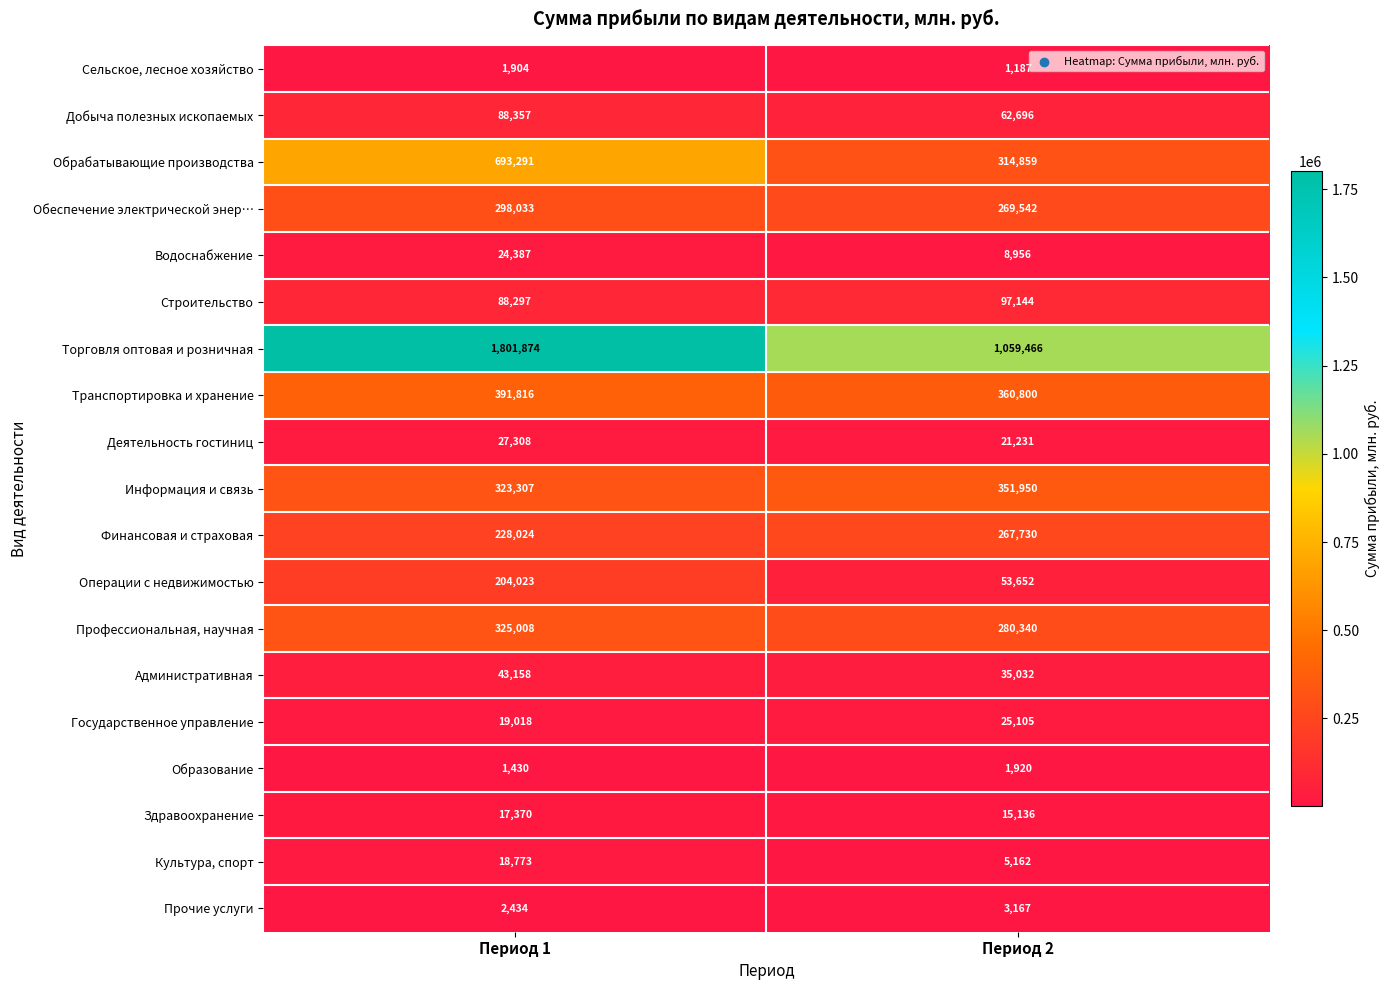

What is the difference between the highest and lowest values at Период 2?

1058279